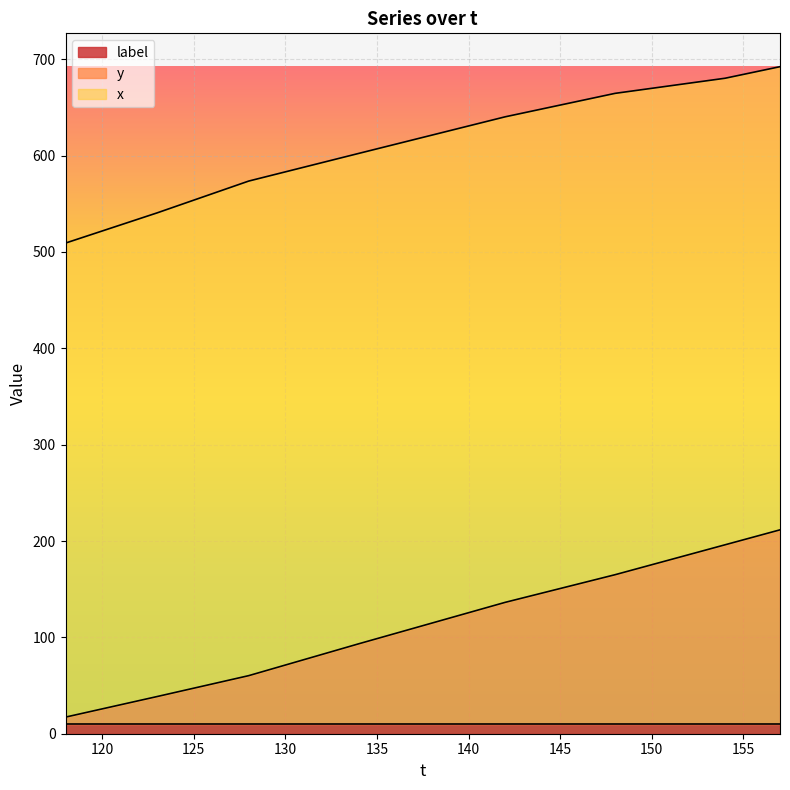

Reading left to right, list all the values displayed in this chart.

x: 509.2	515.5	521.8	528.0	534.3	540.6	547.2	553.8	560.4	567.0	573.6	578.4	583.2	587.9	592.7	597.5	602.3	607.0	611.8	616.5	621.3	626.0	630.8	635.5	640.3	644.3	648.4	652.5	656.5	660.6	664.6	667.2	669.9	672.5	675.1	677.7	680.3	684.3	688.3	692.3
y: 17.2	21.5	25.8	30.0	34.3	38.6	42.9	47.3	51.6	55.9	60.3	65.8	71.3	76.8	82.3	87.8	93.3	98.7	104.1	109.5	114.8	120.2	125.6	131.0	136.4	141.1	145.9	150.7	155.5	160.3	165.1	170.2	175.4	180.6	185.7	190.9	196.1	201.3	206.4	211.6